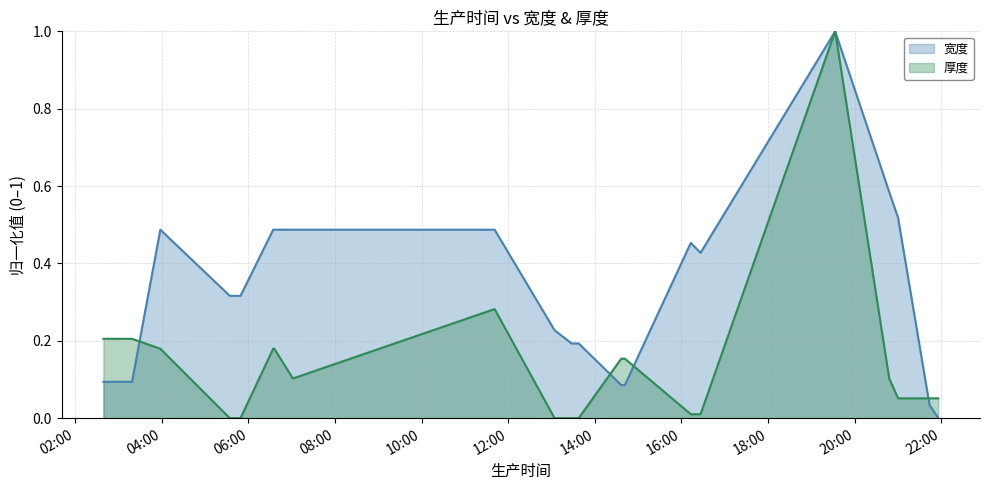

At which category is the sum across all series the highest?

2021-05-12 19:33:00